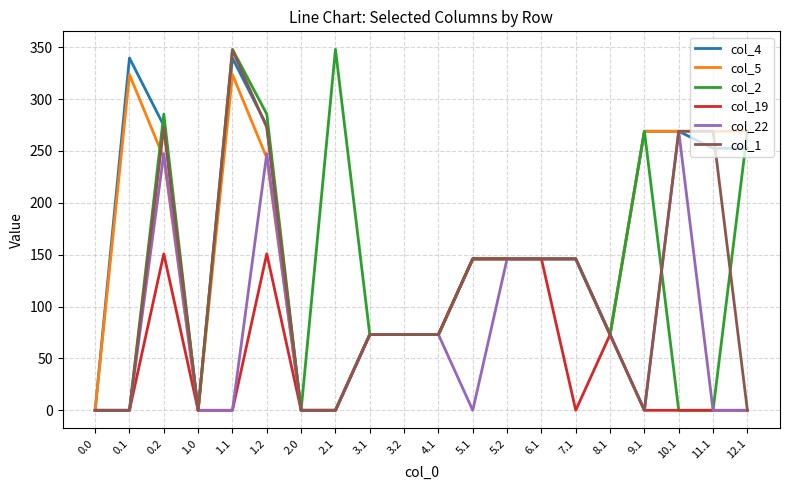

What is the maximum value shown in the chart?

347.9